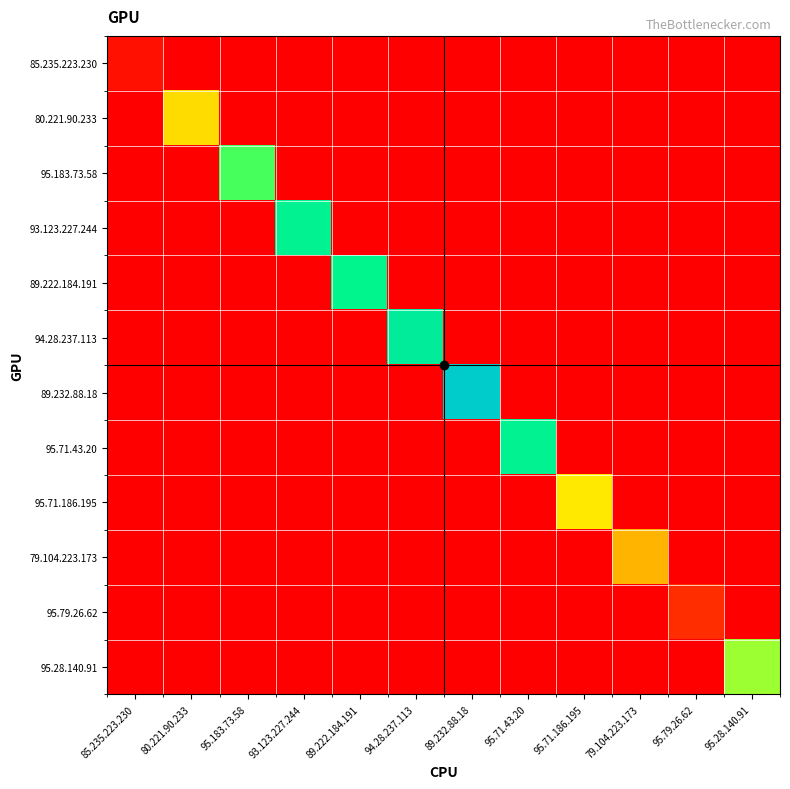

At which category is the sum across all series the highest?

89.232.88.18